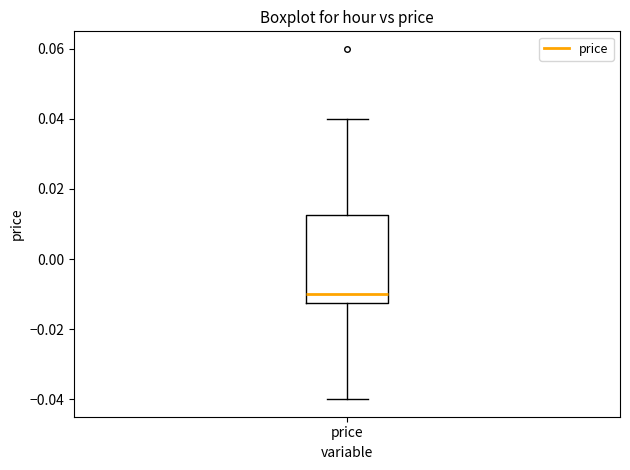

Where is the lower edge of the box for price on the y-axis? The values are not printed on the chart, so give them approximately, as read against the axis.

-0.012